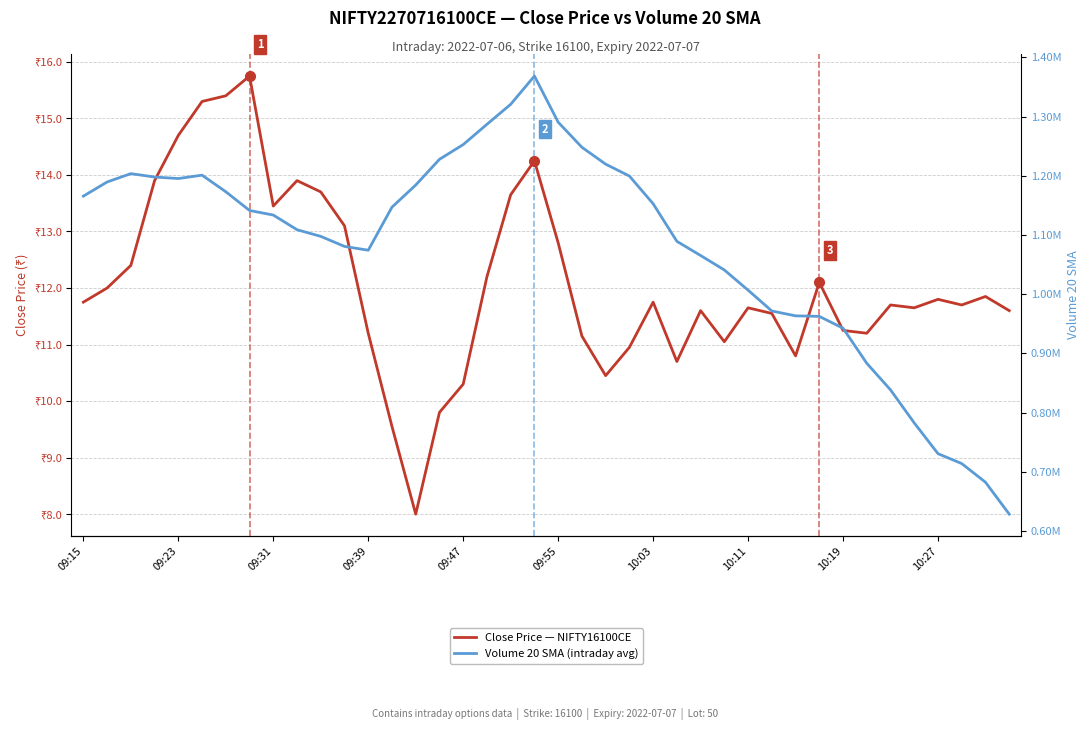

Between 23 and 24, which series saw the biggest shift?

Volume 20 SMA (intraday avg)